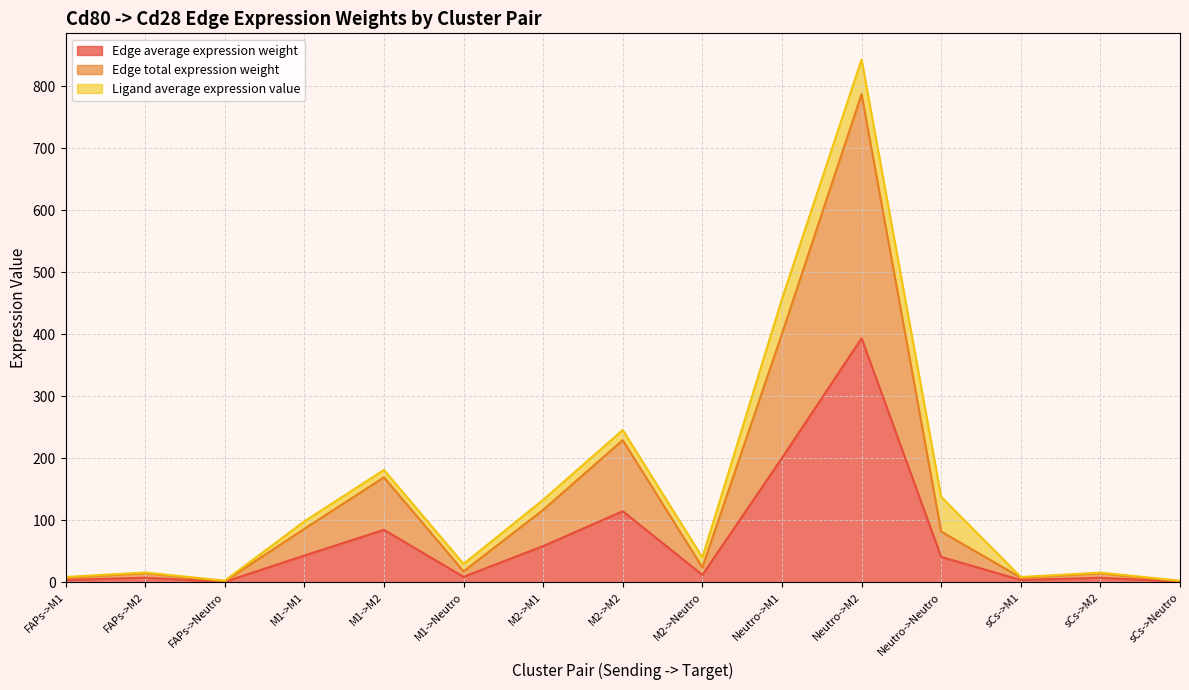

What is the difference between the maximum and minimum values in the Edge total expression weight series?

785.7